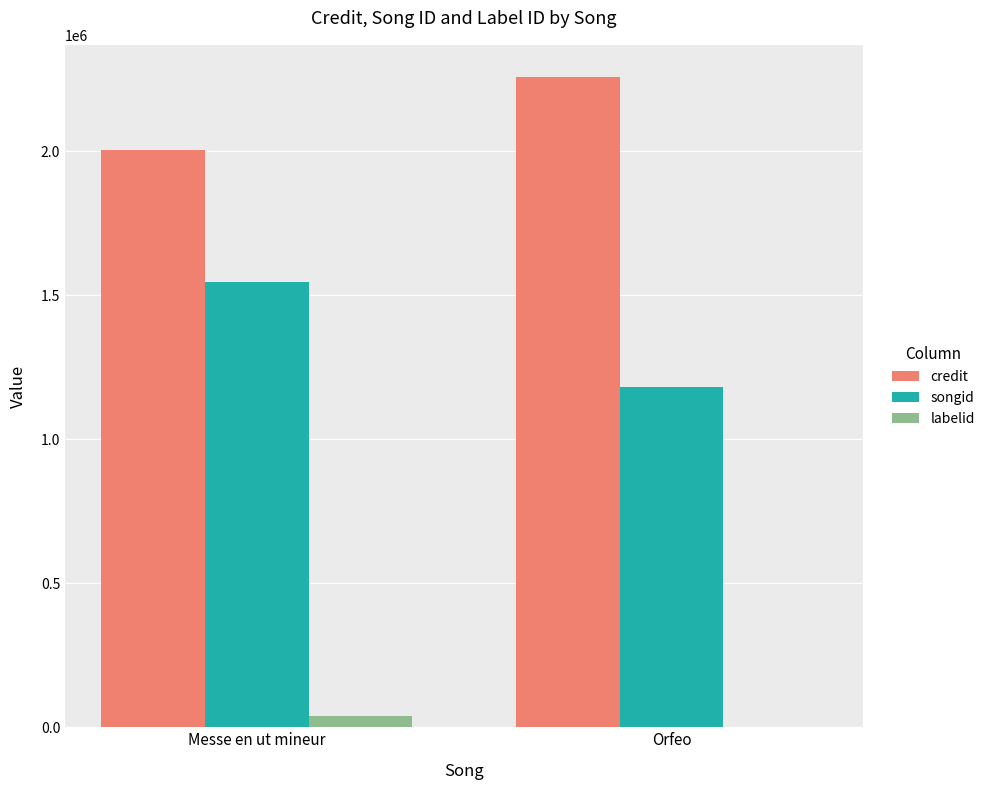

What is the maximum value shown in the chart?

2256447